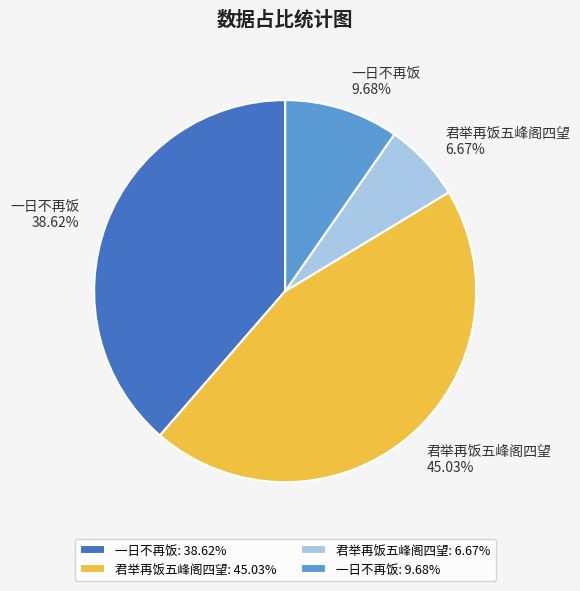

Which slice is the largest?

君举再饭五峰阁四望: 45.03%